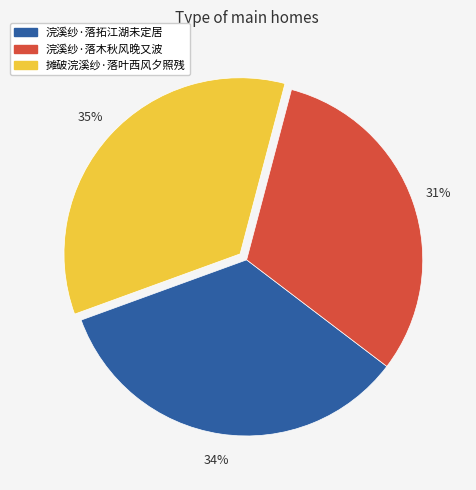

To the nearest percent, what is the combined percentage of 摊破浣溪纱·落叶西风夕照残 and 浣溪纱·落木秋风晚又波?

66%